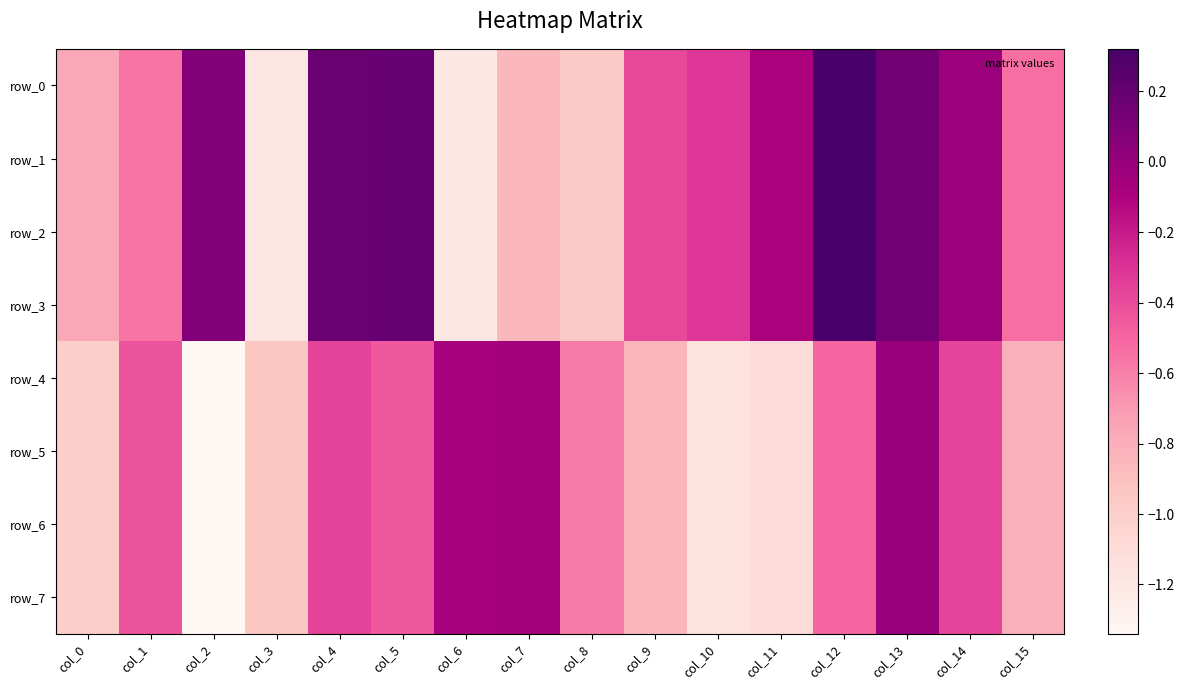

Reading left to right, list all the values displayed in this chart.

row_0: col_0=-0.8	col_1=-0.6	col_2=0.1	col_3=-1.2	col_4=0.2	col_5=0.2	col_6=-1.2	col_7=-0.9	col_8=-1.0	col_9=-0.4	col_10=-0.3	col_11=-0.1	col_12=0.3	col_13=0.1	col_14=-0.0	col_15=-0.5
row_1: col_0=-0.8	col_1=-0.6	col_2=0.1	col_3=-1.2	col_4=0.2	col_5=0.2	col_6=-1.2	col_7=-0.9	col_8=-1.0	col_9=-0.4	col_10=-0.3	col_11=-0.1	col_12=0.3	col_13=0.1	col_14=-0.0	col_15=-0.5
row_2: col_0=-0.8	col_1=-0.6	col_2=0.1	col_3=-1.2	col_4=0.2	col_5=0.2	col_6=-1.2	col_7=-0.9	col_8=-1.0	col_9=-0.4	col_10=-0.3	col_11=-0.1	col_12=0.3	col_13=0.1	col_14=-0.0	col_15=-0.5
row_3: col_0=-0.8	col_1=-0.6	col_2=0.1	col_3=-1.2	col_4=0.2	col_5=0.2	col_6=-1.2	col_7=-0.9	col_8=-1.0	col_9=-0.4	col_10=-0.3	col_11=-0.1	col_12=0.3	col_13=0.1	col_14=-0.0	col_15=-0.5
row_4: col_0=-1.0	col_1=-0.4	col_2=-1.3	col_3=-0.9	col_4=-0.4	col_5=-0.4	col_6=-0.1	col_7=-0.1	col_8=-0.6	col_9=-0.8	col_10=-1.1	col_11=-1.1	col_12=-0.5	col_13=-0.0	col_14=-0.4	col_15=-0.8
row_5: col_0=-1.0	col_1=-0.4	col_2=-1.3	col_3=-0.9	col_4=-0.4	col_5=-0.4	col_6=-0.1	col_7=-0.1	col_8=-0.6	col_9=-0.8	col_10=-1.1	col_11=-1.1	col_12=-0.5	col_13=-0.0	col_14=-0.4	col_15=-0.8
row_6: col_0=-1.0	col_1=-0.4	col_2=-1.3	col_3=-0.9	col_4=-0.4	col_5=-0.4	col_6=-0.1	col_7=-0.1	col_8=-0.6	col_9=-0.8	col_10=-1.1	col_11=-1.1	col_12=-0.5	col_13=-0.0	col_14=-0.4	col_15=-0.8
row_7: col_0=-1.0	col_1=-0.4	col_2=-1.3	col_3=-0.9	col_4=-0.4	col_5=-0.4	col_6=-0.1	col_7=-0.1	col_8=-0.6	col_9=-0.8	col_10=-1.1	col_11=-1.1	col_12=-0.5	col_13=-0.0	col_14=-0.4	col_15=-0.8